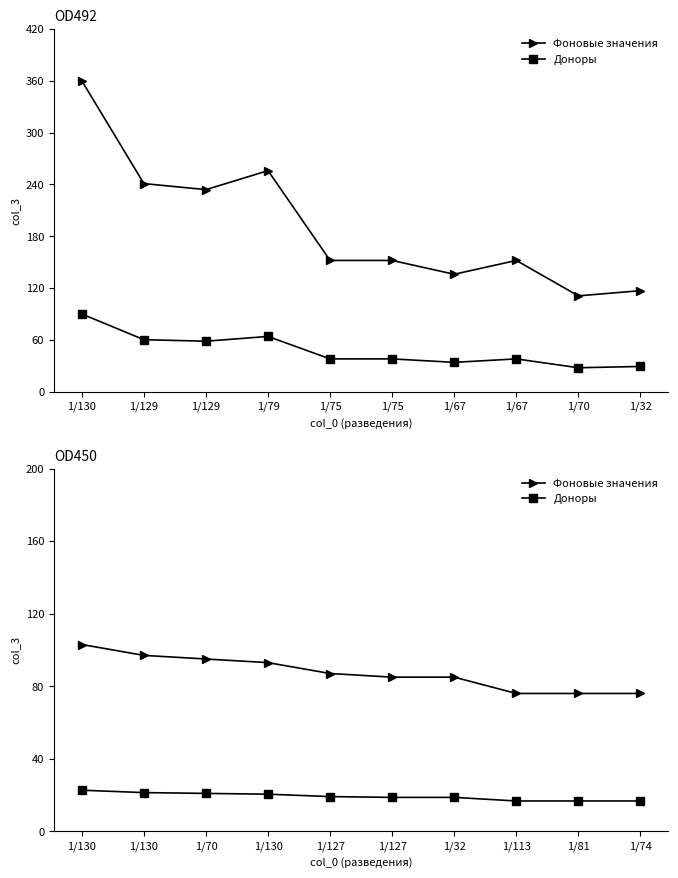

What is the minimum value shown in the chart?

16.7